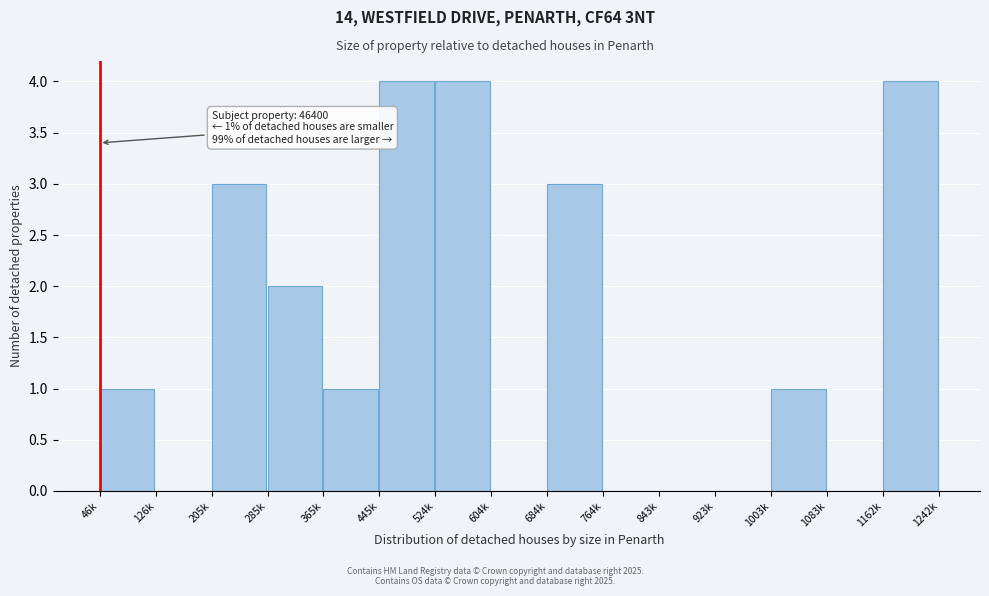

Reading left to right, what are all the values shown in this chart?

46k=1	126k=0	205k=3	285k=2	365k=1	445k=4	524k=4	604k=0	684k=3	764k=0	843k=0	923k=0	1003k=1	1083k=0	1162k=4